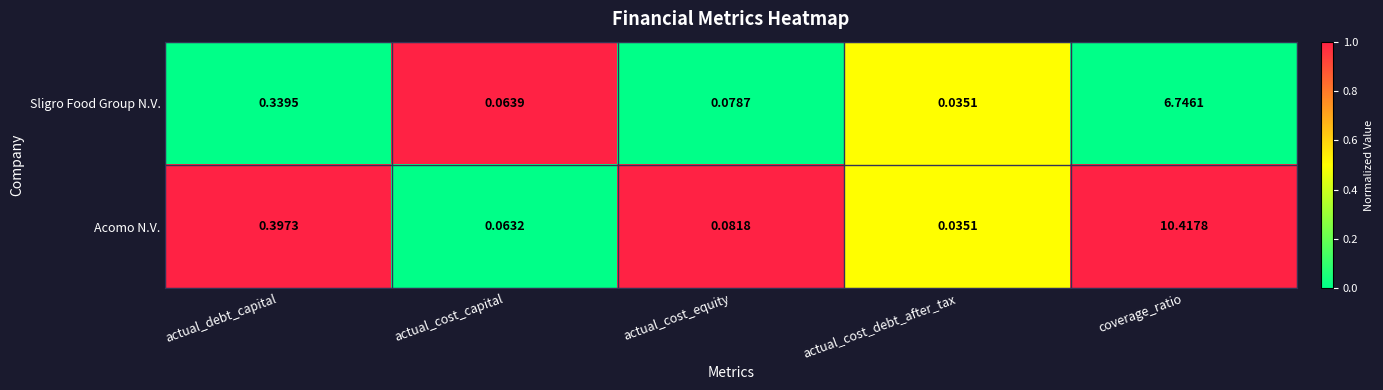

At which label is Acomo N.V. closest to 5?

actual_debt_capital